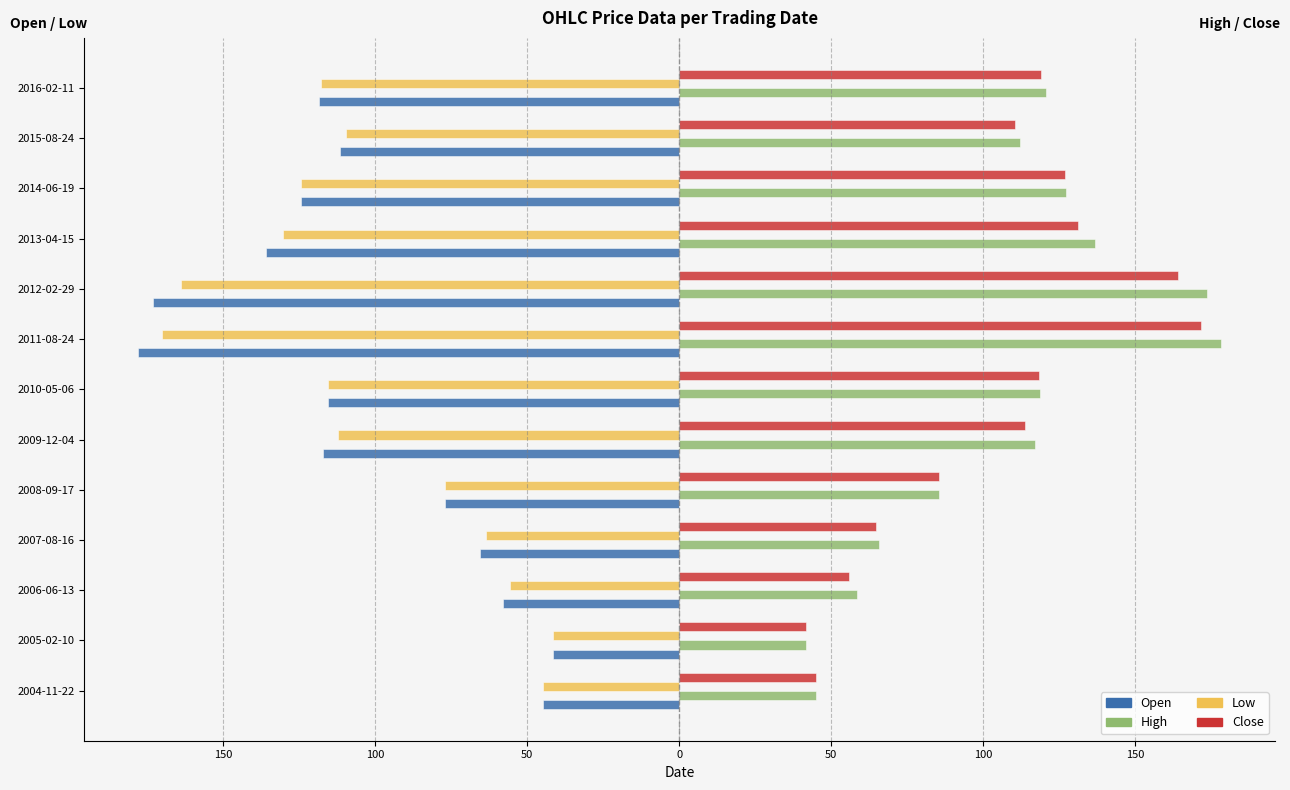

What are all the series names shown in the legend?

Open, High, Low, Close